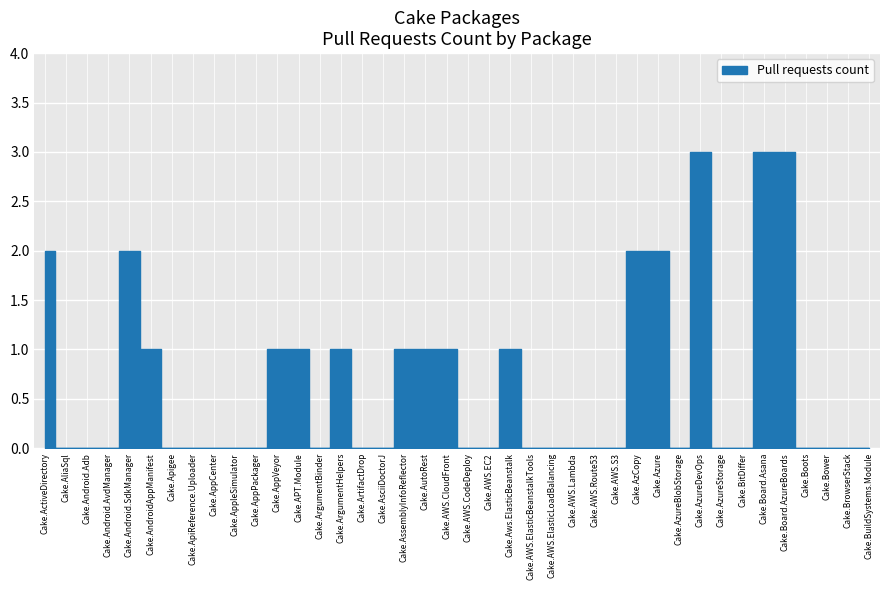

How many lines are shown in the chart?

1